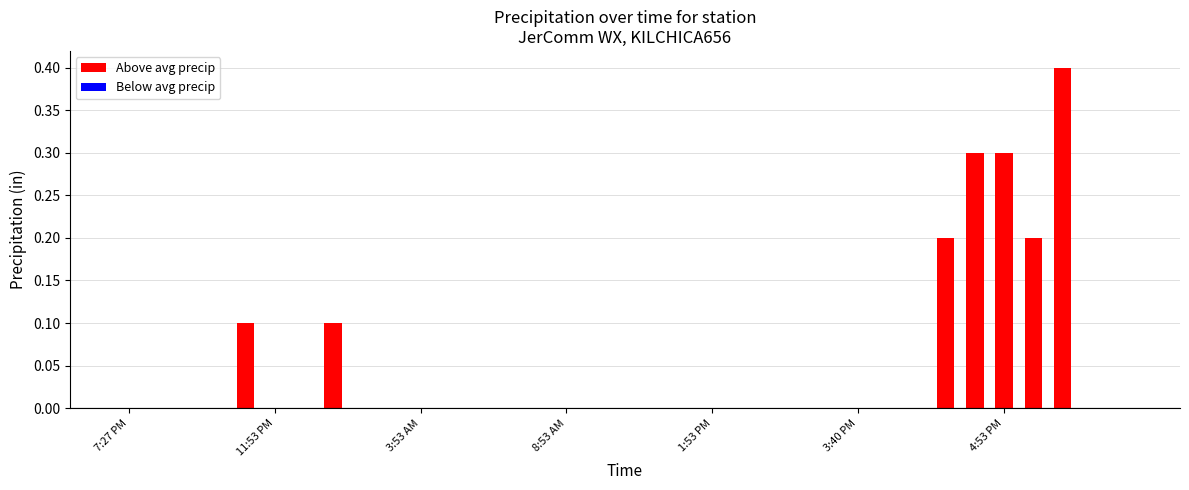

What is the sum of all values?

1.6